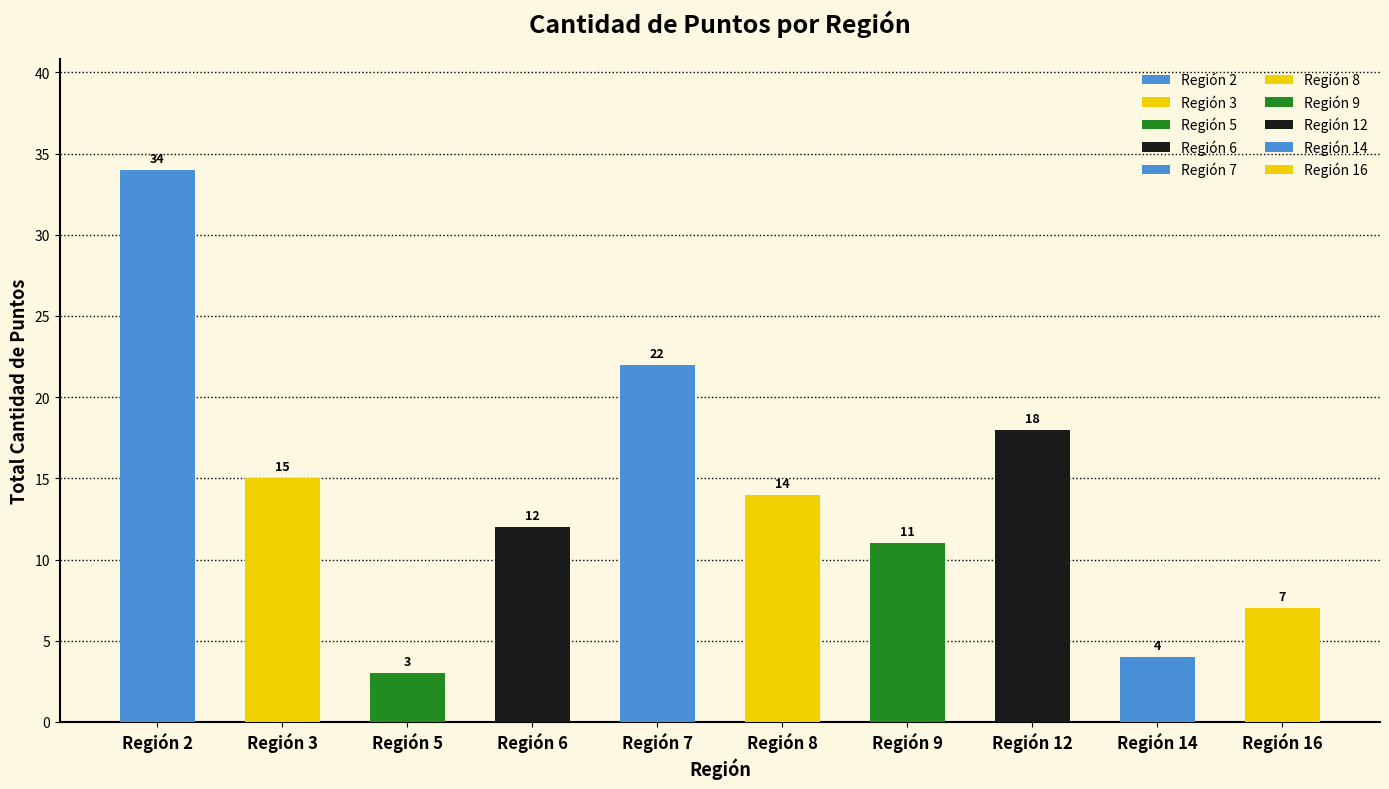

What is the difference between the maximum and minimum values?

31